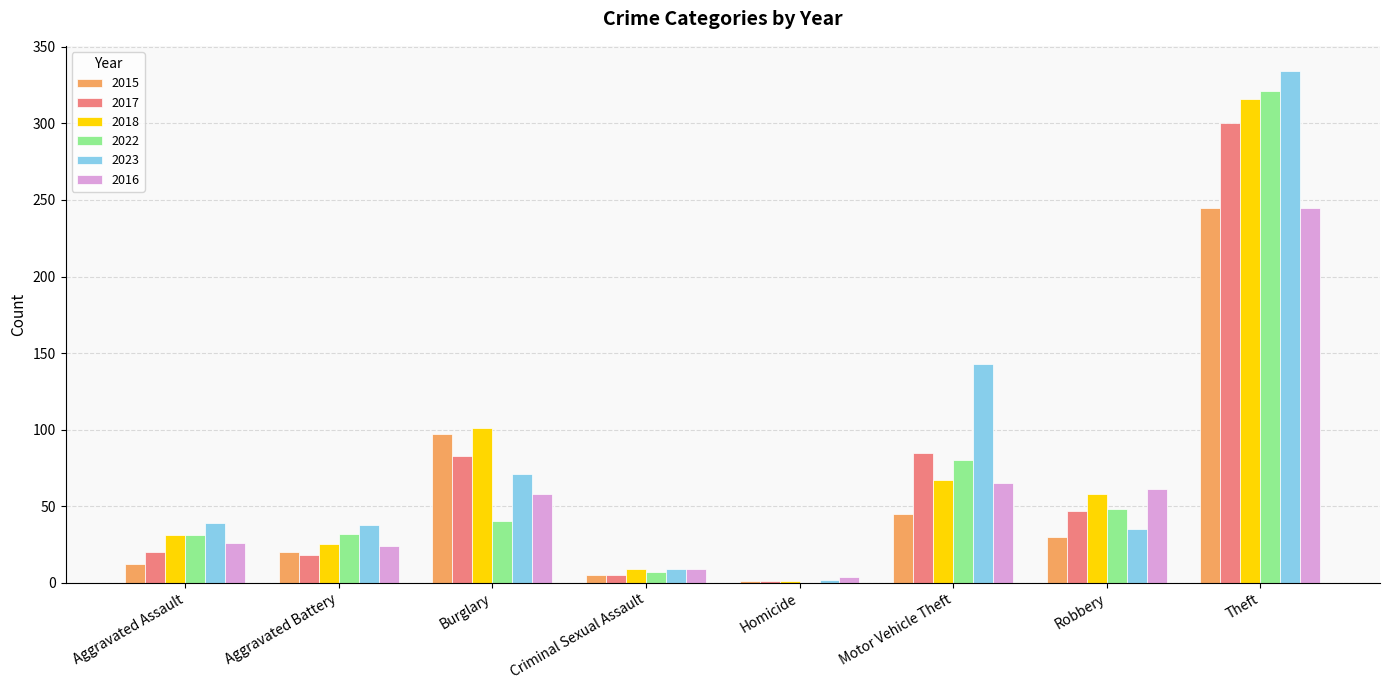

Count the number of data series in this chart.

6